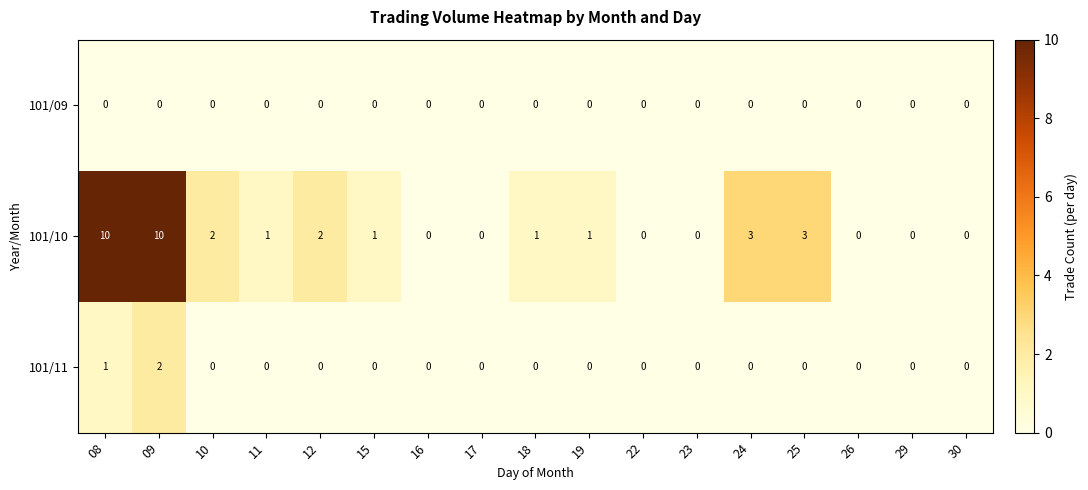

At which category is the sum across all series the highest?

09